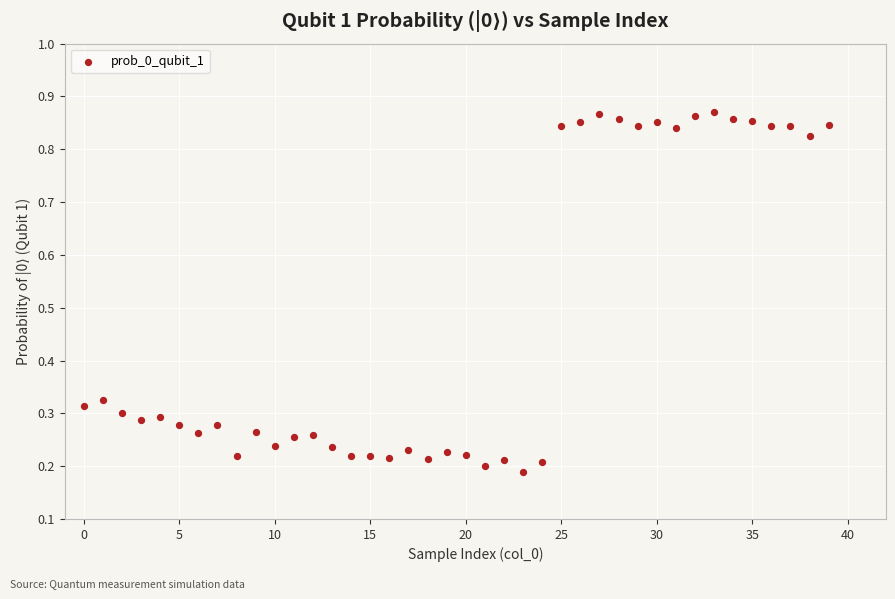

What is the range of Y values (max minus min)?

0.7